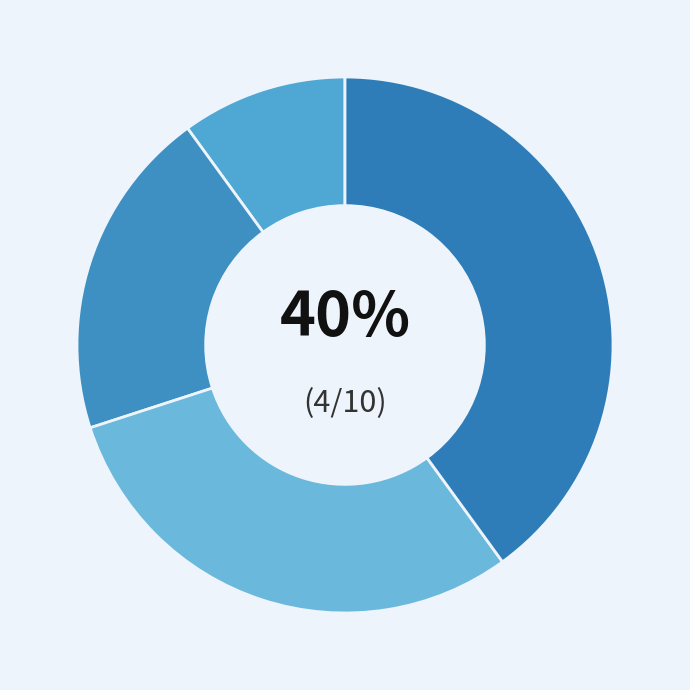

Which category has the biggest portion of the pie?

4